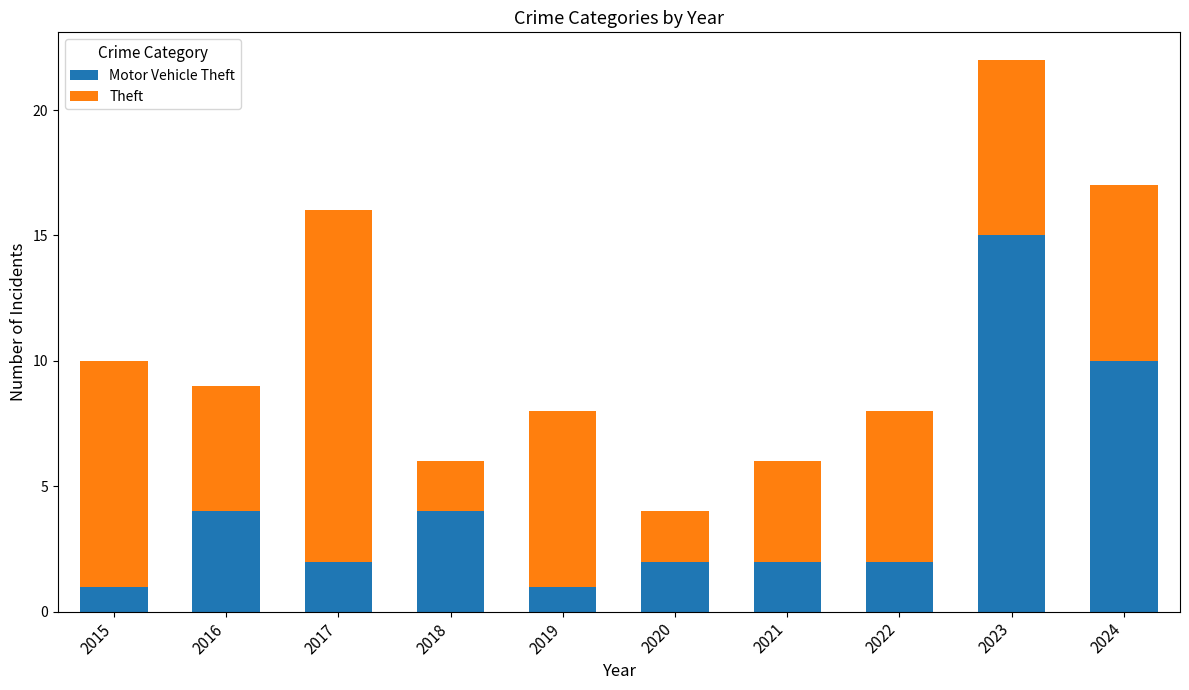

What is the total value across all series at 2022?

8